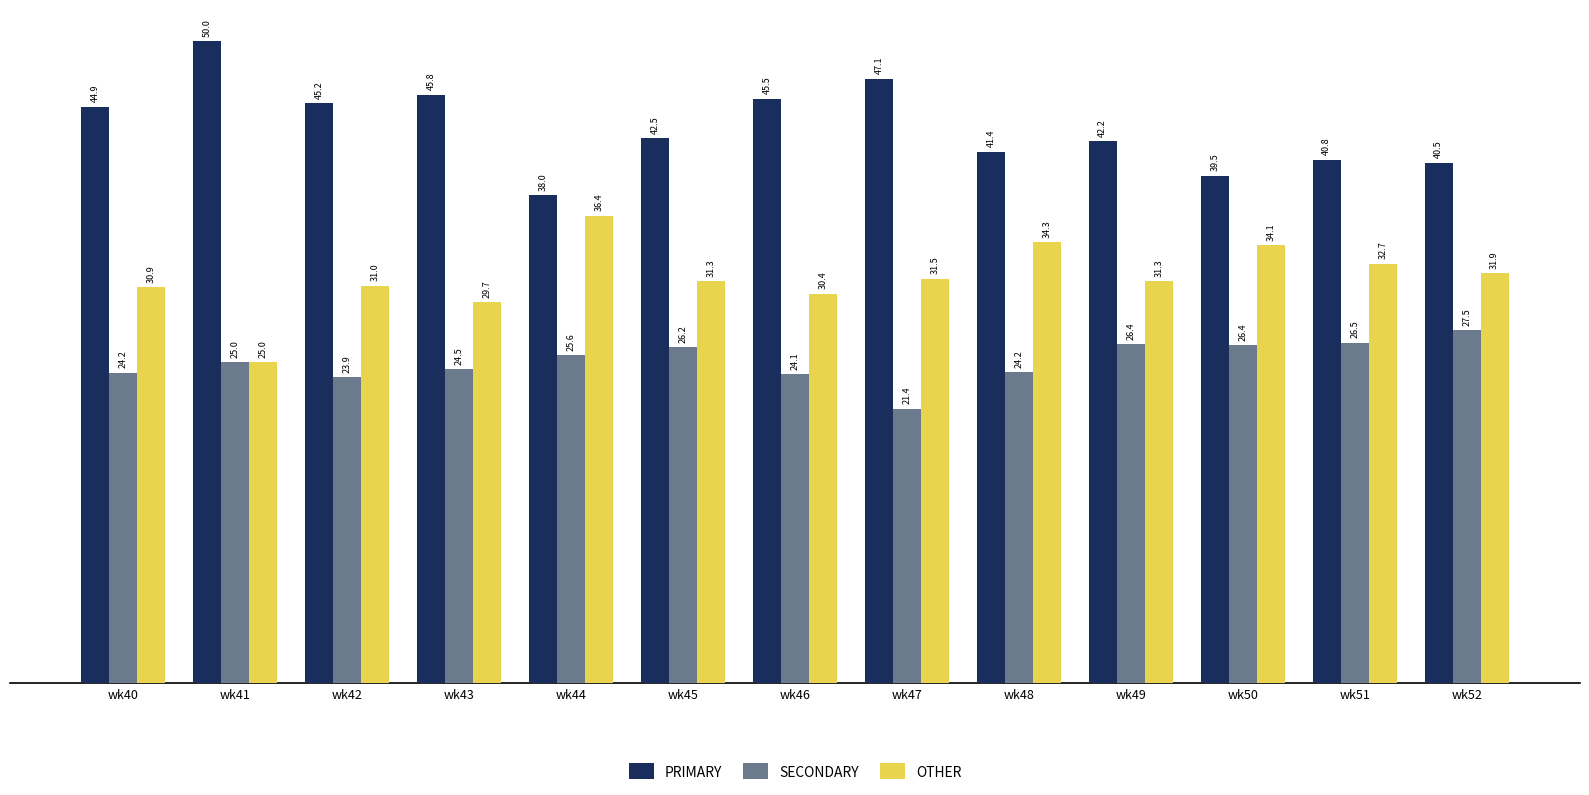

What is the approximate value of OTHER at wk43?

29.7